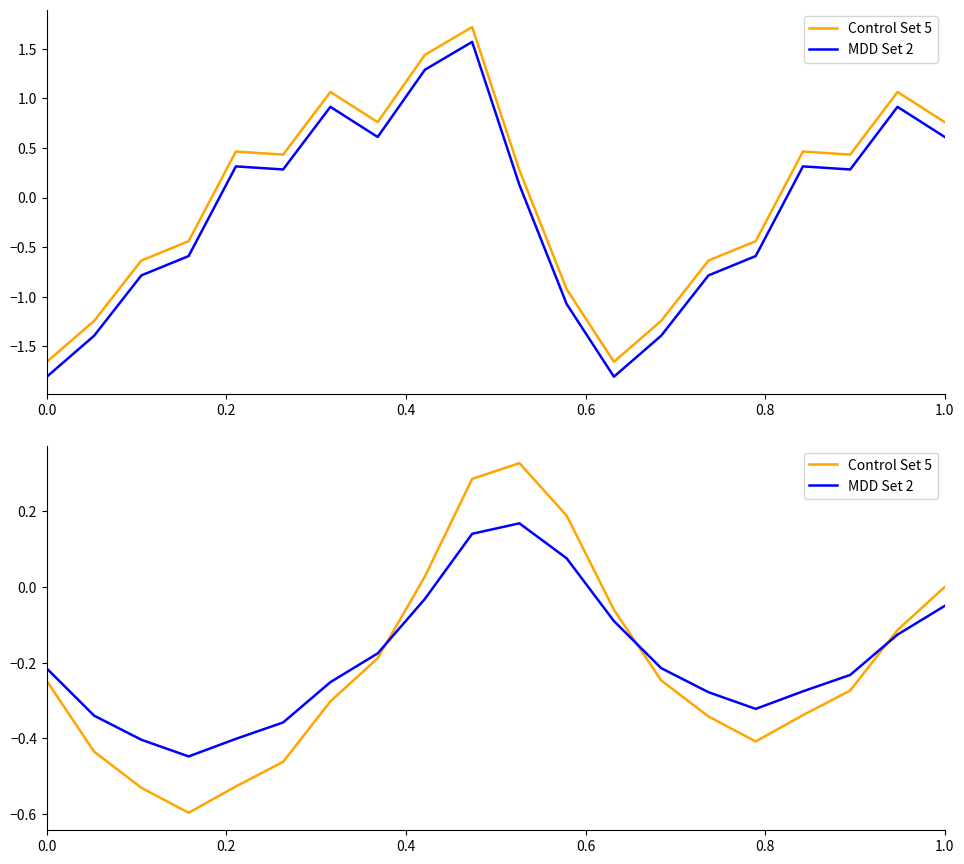

What is the minimum value for MDD Set 2?

-0.4